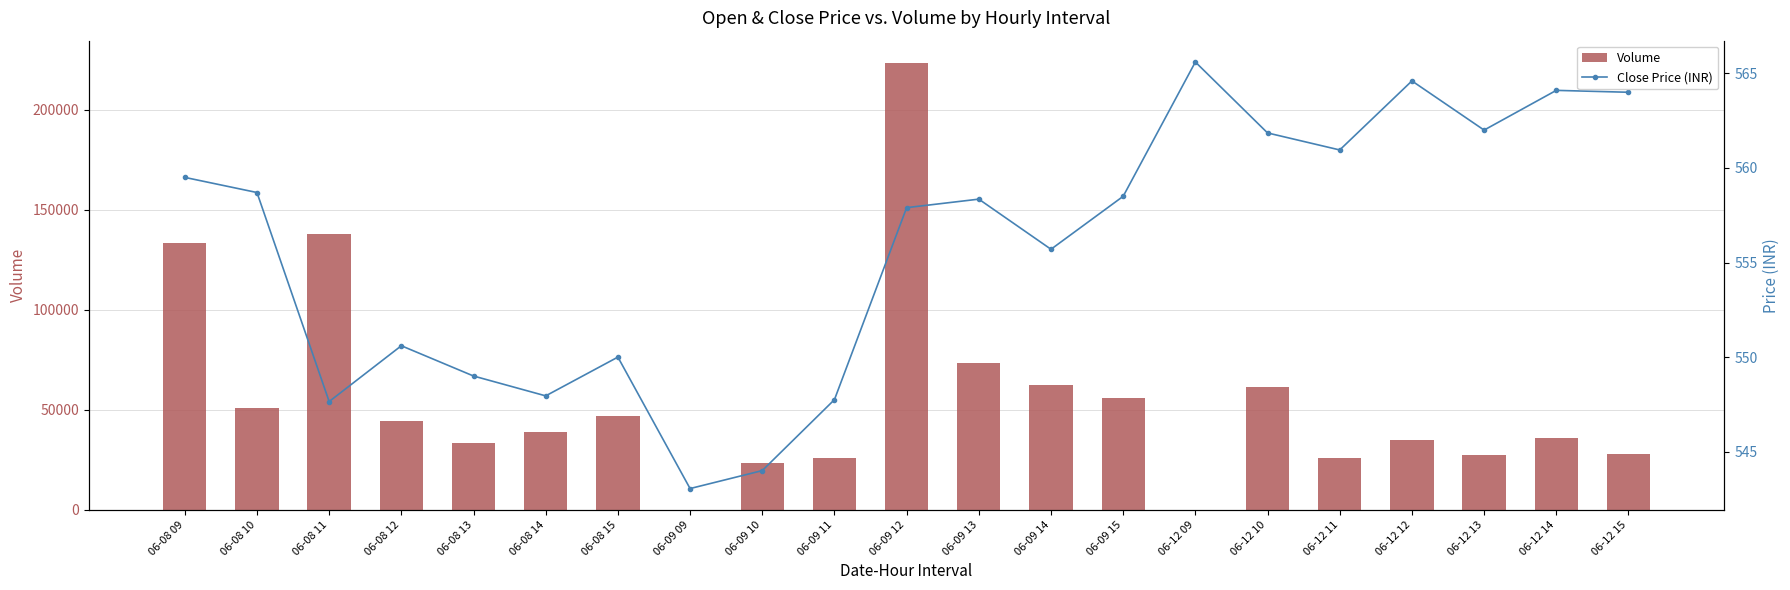

At 06-09 14, list the series in order from smallest to largest.

Close Price (INR), Volume